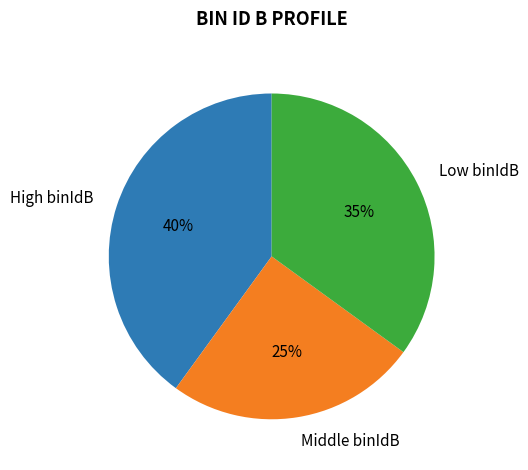

To the nearest percent, what portion does High binIdB represent?

40%